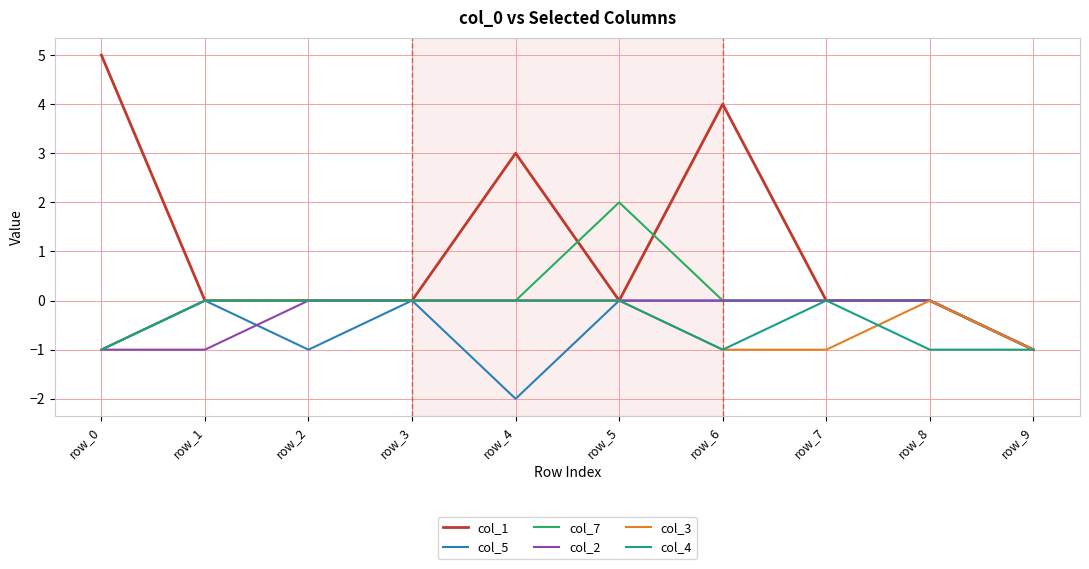

What are all the series names shown in the legend?

col_1, col_5, col_7, col_2, col_3, col_4